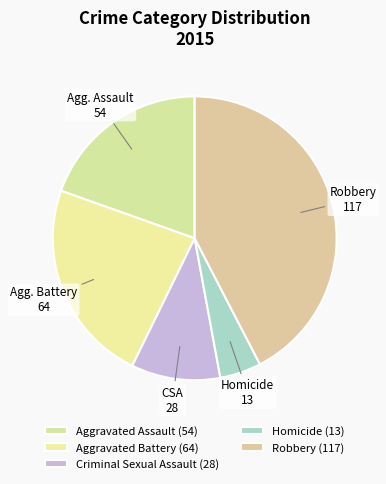

How many segments does this pie chart have?

5